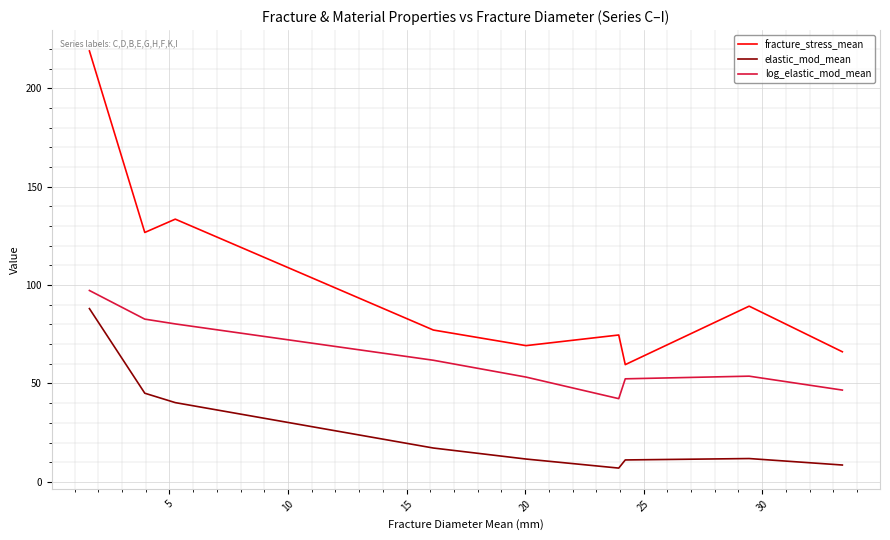

What is the difference between the maximum and second lowest values in the elastic_mod_mean series?

79.5